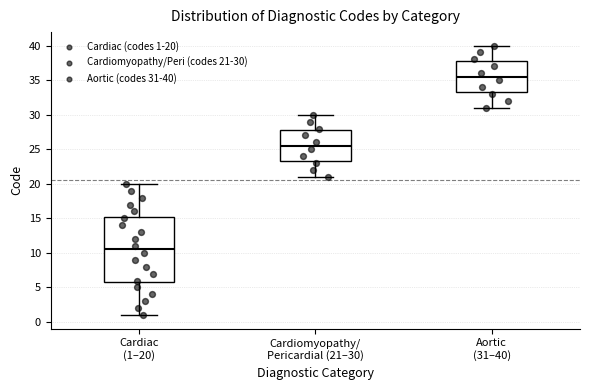

Reading left to right, transcribe this box plot: for each box, give where its median line is, the range the box spans, and where its two whiskers end, as read against the y-axis. The values are not printed on the chart, so give them approximately, as read against the axis.

Cardiac (1–20): median 10.5, box 6.0 to 15.5, whiskers 1.0 to 20.0
Cardiomyopathy/ Pericardial (21–30): median 25.5, box 23.5 to 28.0, whiskers 21.0 to 30.0
Aortic (31–40): median 35.5, box 33.5 to 38.0, whiskers 31.0 to 40.0